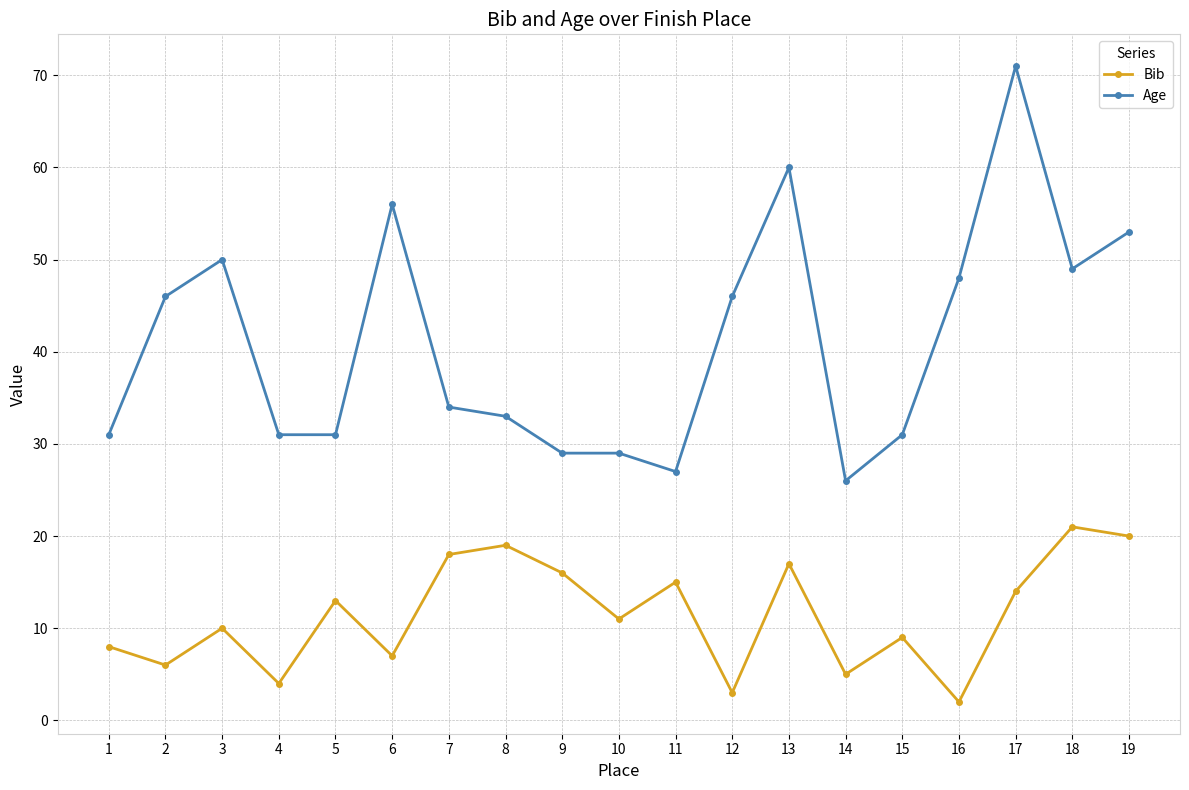

Is the value of Bib at 1 greater than the value of Age at 14?

No